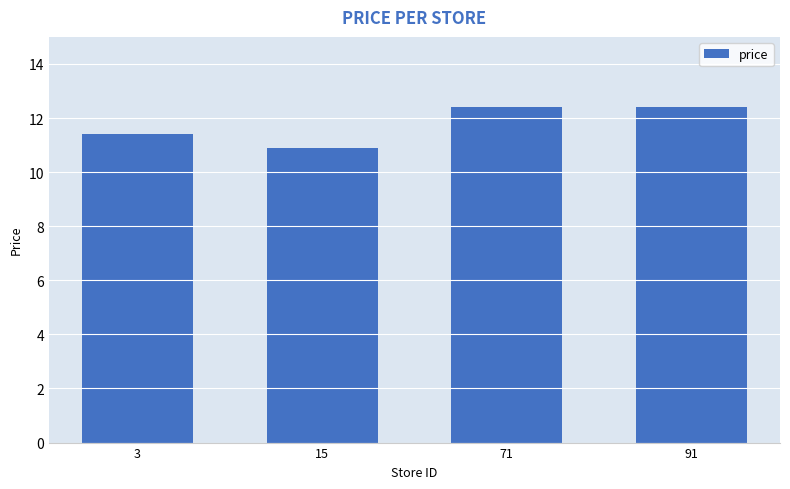

Read the value at 91.

12.4